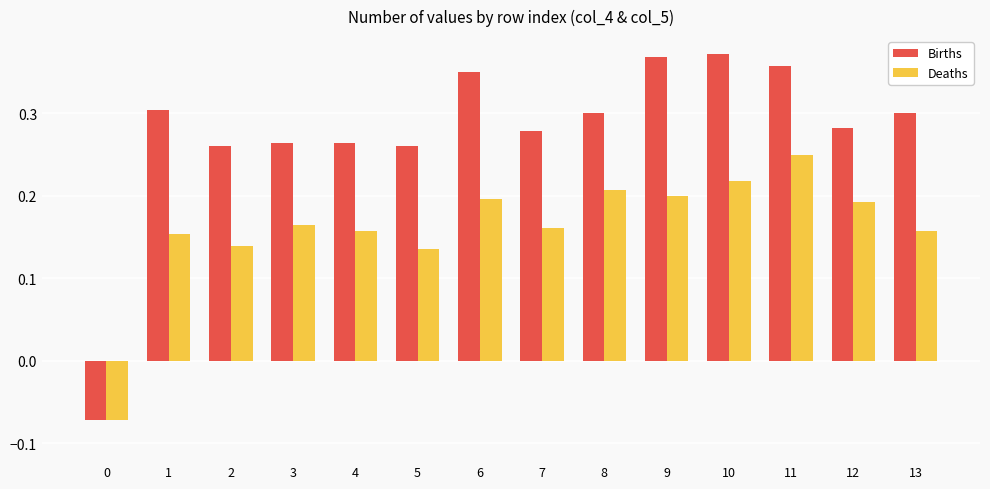

Are the bars horizontal?

No